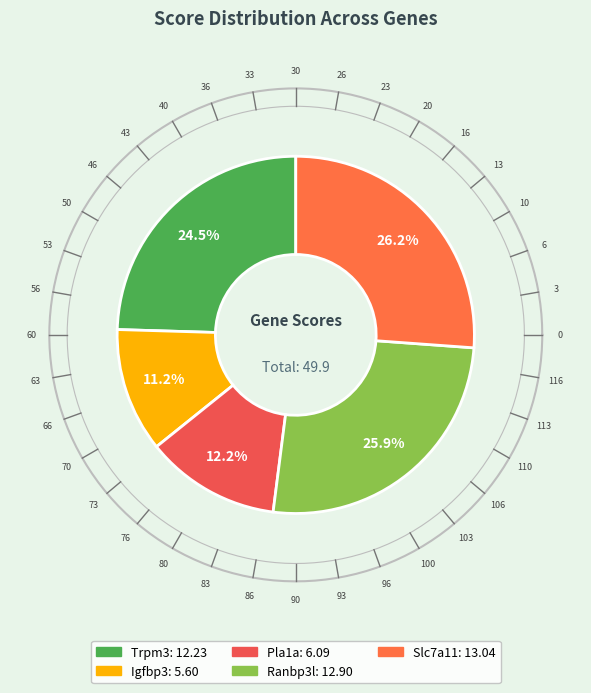

The Trpm3 slice represents 13% of the pie. True or false?

False